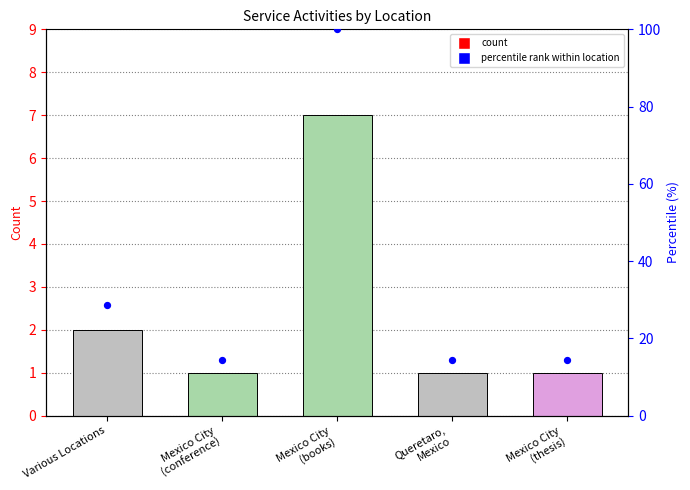

At how many categories does at least one series exceed 3?

5